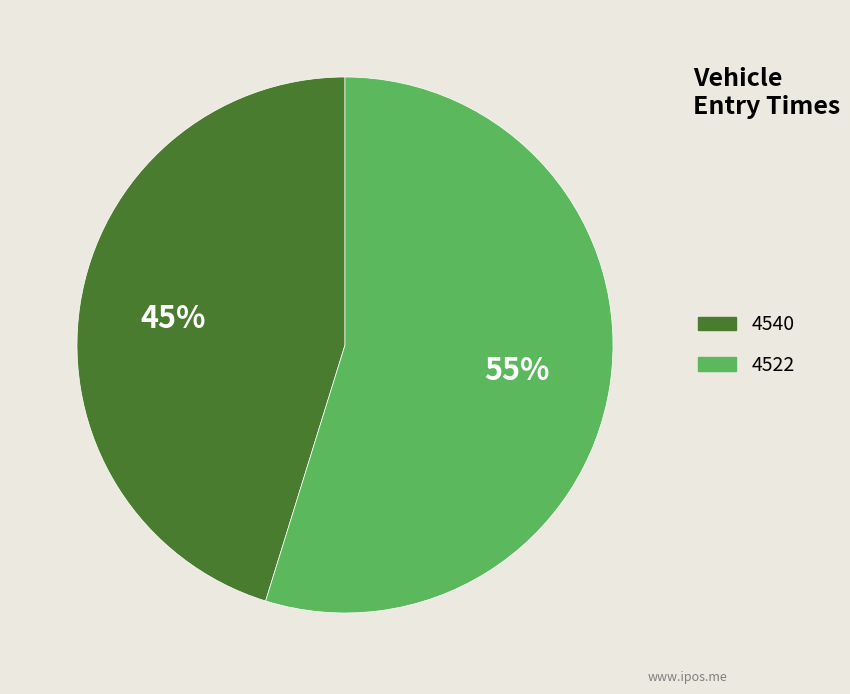

True or false: 4522 accounts for 66% of the total.

False